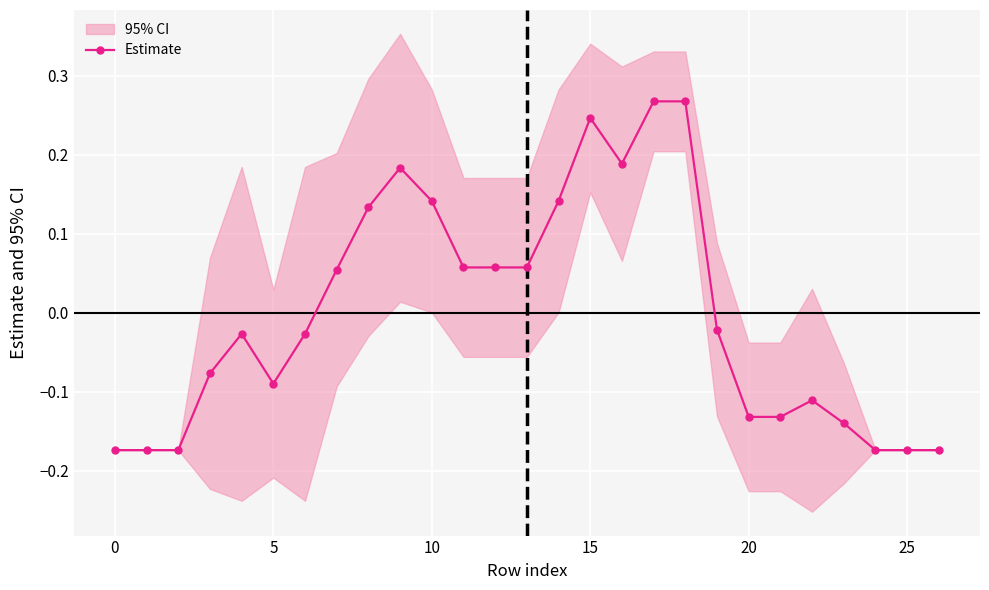

How many values in the Estimate series are below 0?

15